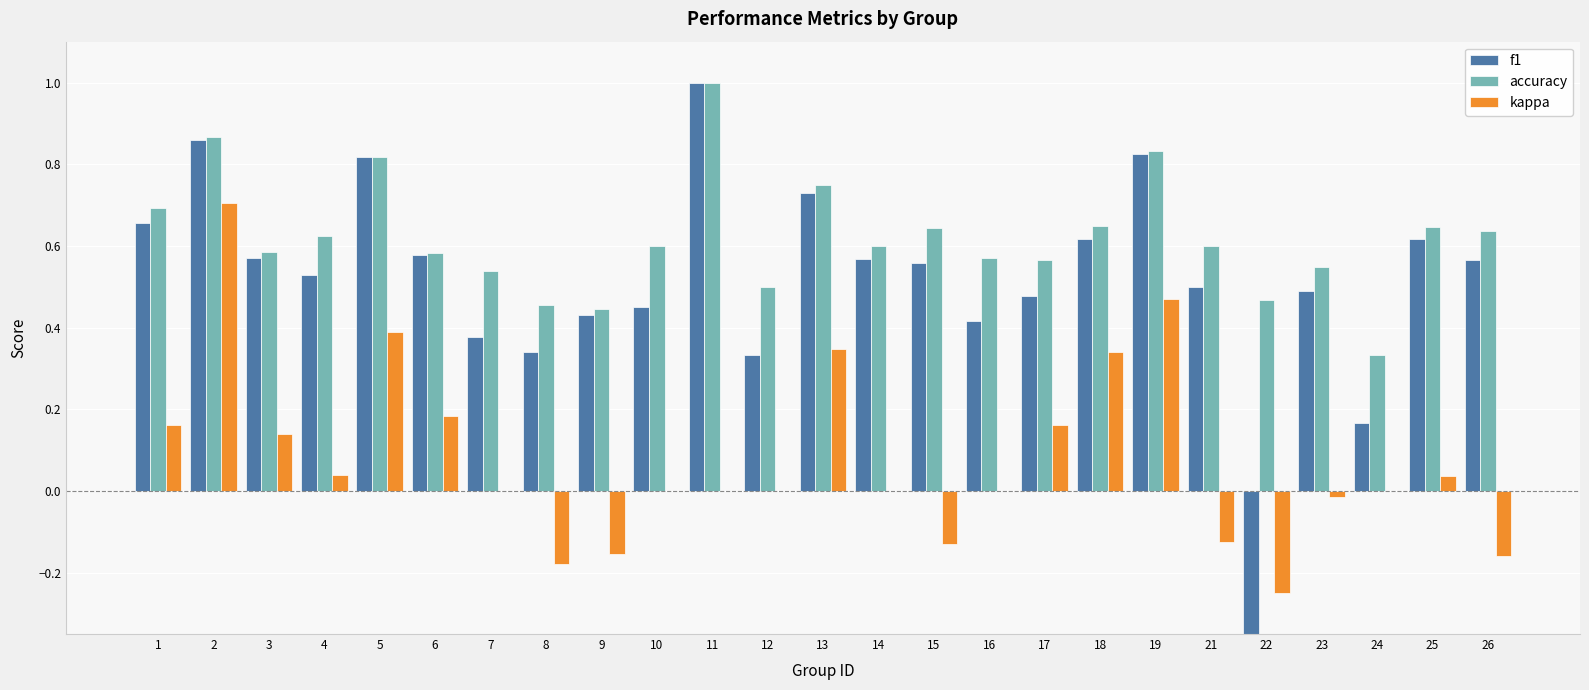

Does the chart contain any negative values?

Yes